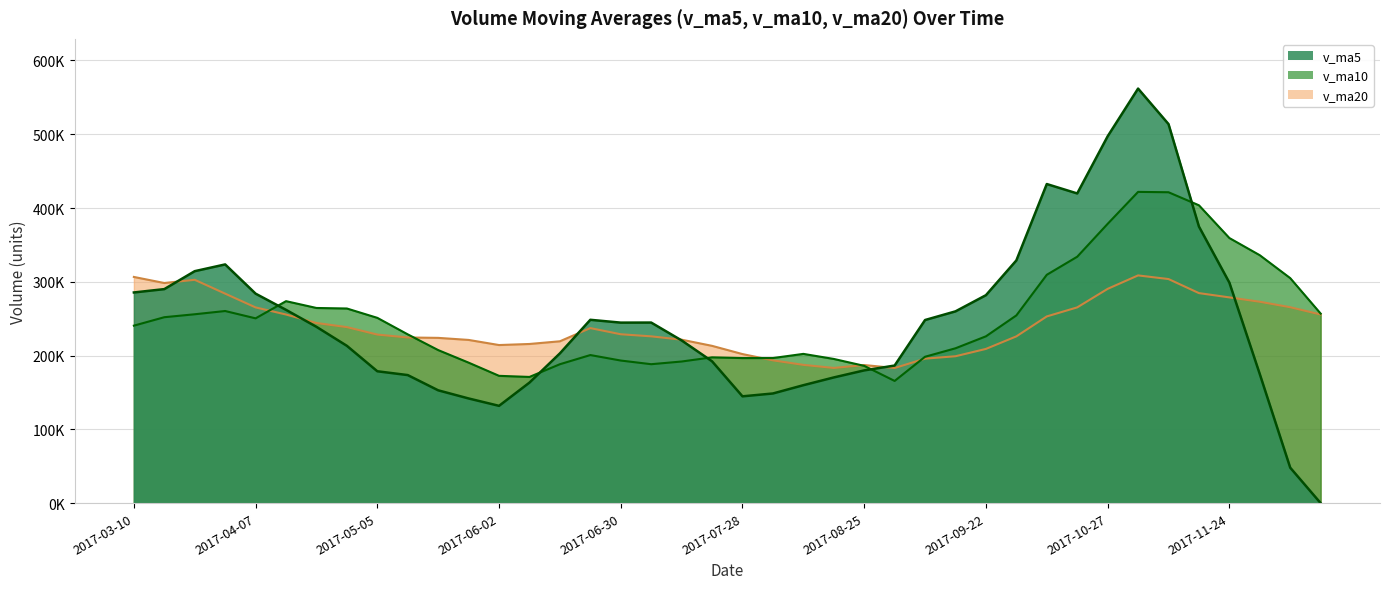

True or false: v_ma5 has more than 1 interior local peaks.

True